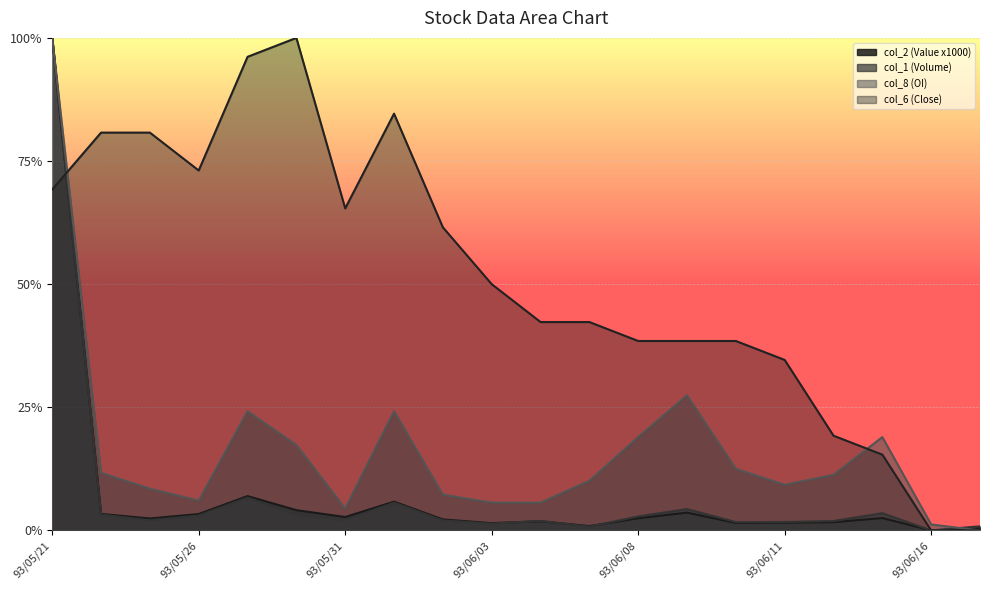

Reading left to right, list all the values displayed in this chart.

col_2 (Value x1000): 1.0	0.0	0.0	0.0	0.1	0.0	0.0	0.1	0.0	0.0	0.0	0.0	0.0	0.0	0.0	0.0	0.0	0.0	0.0	0.0
col_1 (Volume): 1.0	0.0	0.0	0.0	0.1	0.0	0.0	0.1	0.0	0.0	0.0	0.0	0.0	0.0	0.0	0.0	0.0	0.0	0.0	0.0
col_8 (OI): 1.0	0.1	0.1	0.1	0.2	0.2	0.0	0.2	0.1	0.1	0.1	0.1	0.2	0.3	0.1	0.1	0.1	0.2	0.0	0.0
col_6 (Close): 0.7	0.8	0.8	0.7	1.0	1.0	0.7	0.8	0.6	0.5	0.4	0.4	0.4	0.4	0.4	0.3	0.2	0.2	0.0	0.0